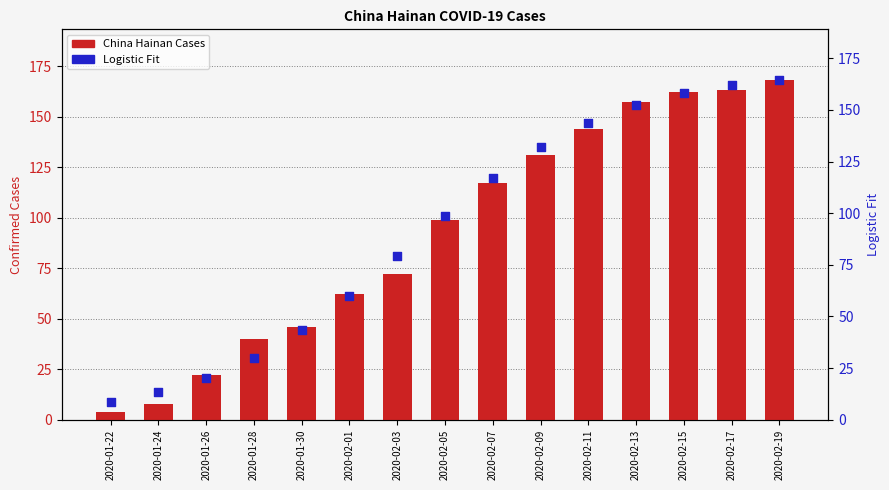

Is the value of China Hainan Cases at 2020-02-11 greater than the value of Logistic Fit at 2020-02-15?

No